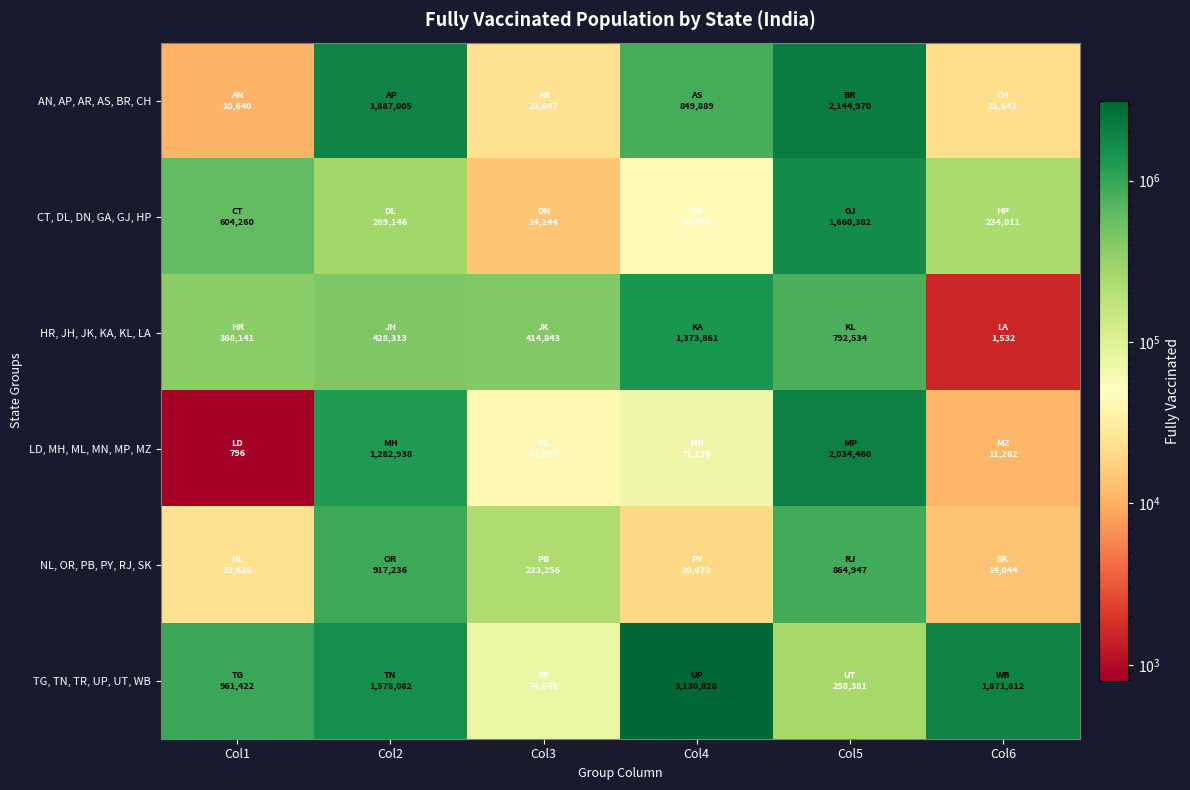

What is the spread (max minus min) of values at Col3?

400599